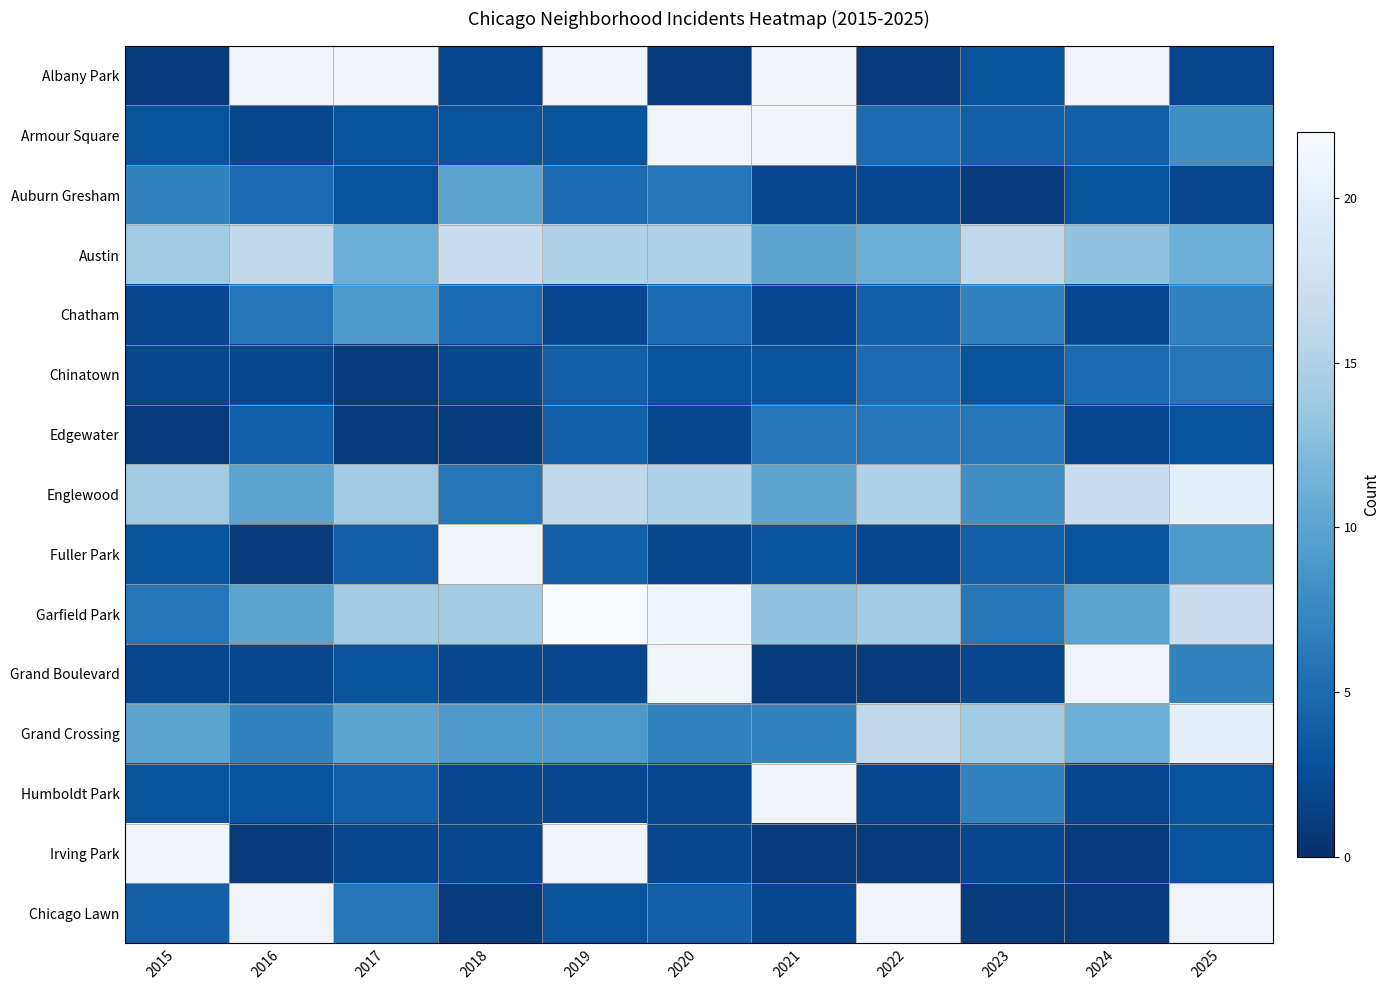

What is the sum of the Irving Park values at 2017 and 2016?

3.0